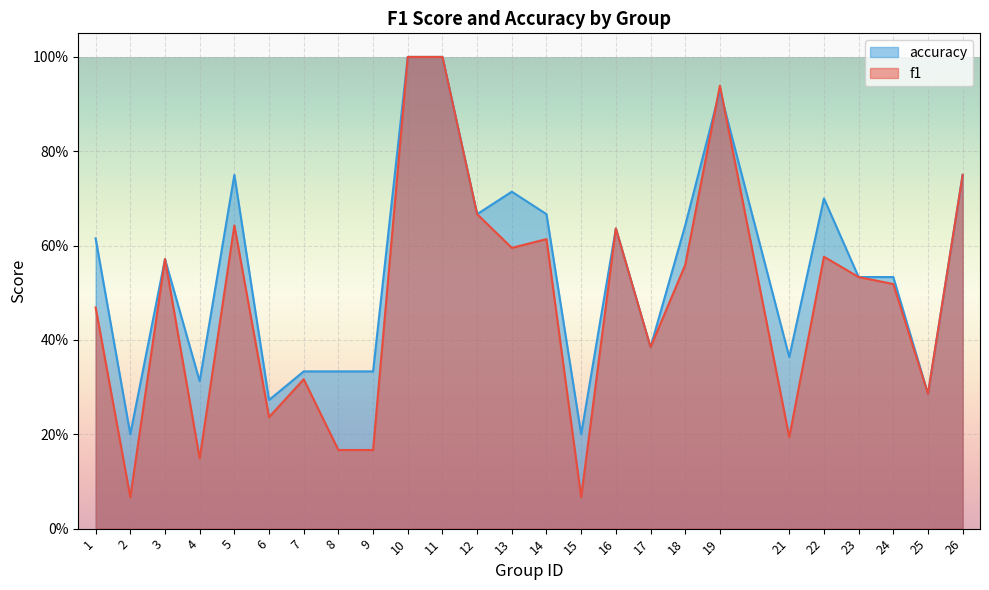

The accuracy series shows 1.1 at 5. True or false?

False